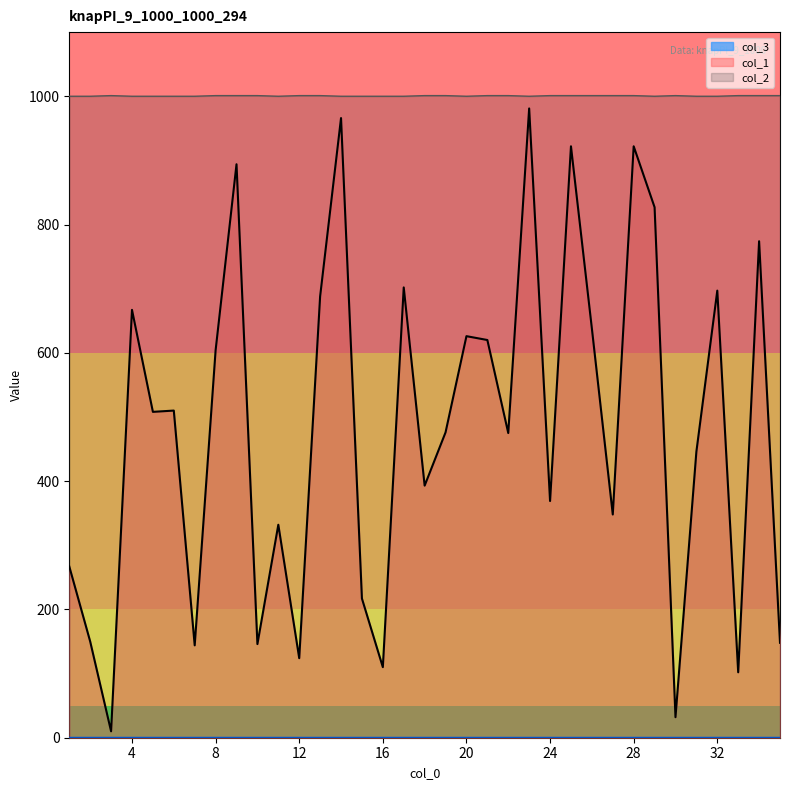

Which label corresponds to the smallest value in the chart?

3